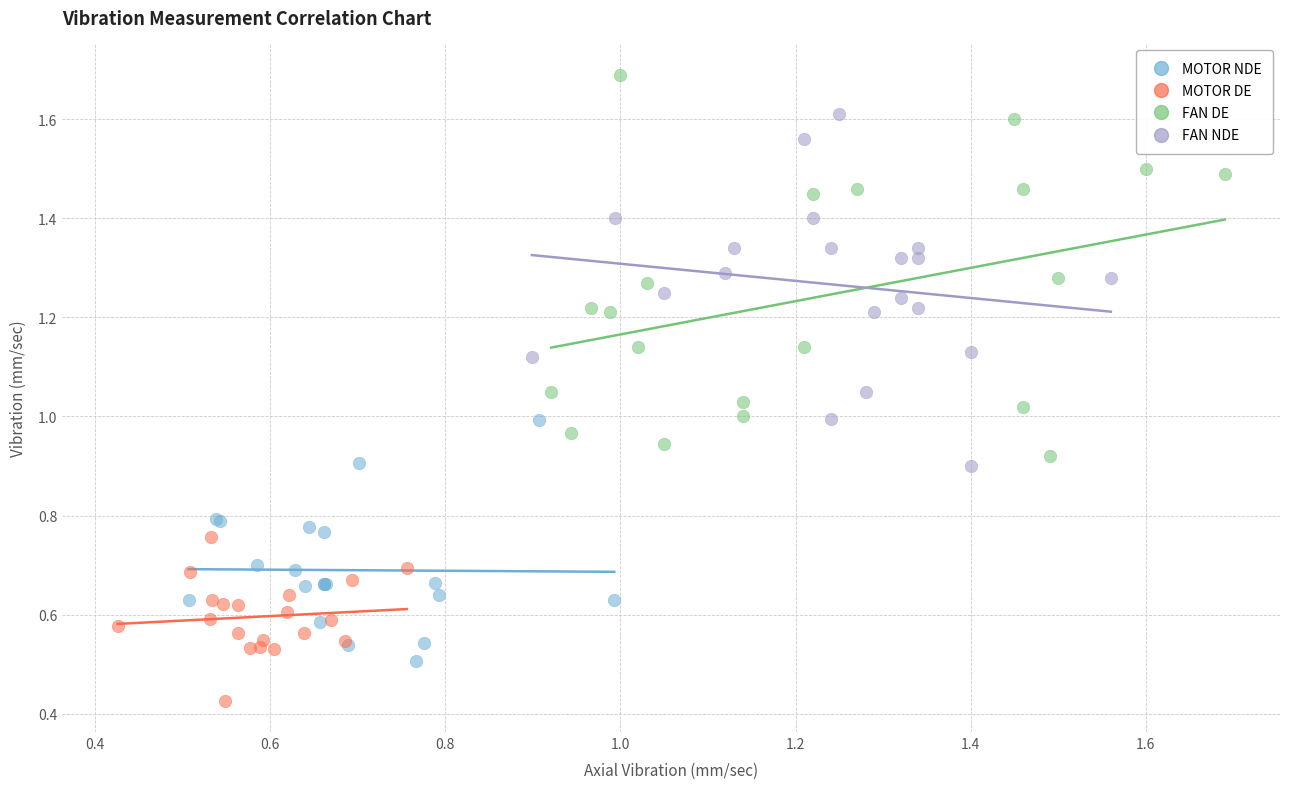

Which series reaches the minimum Y coordinate?

MOTOR DE